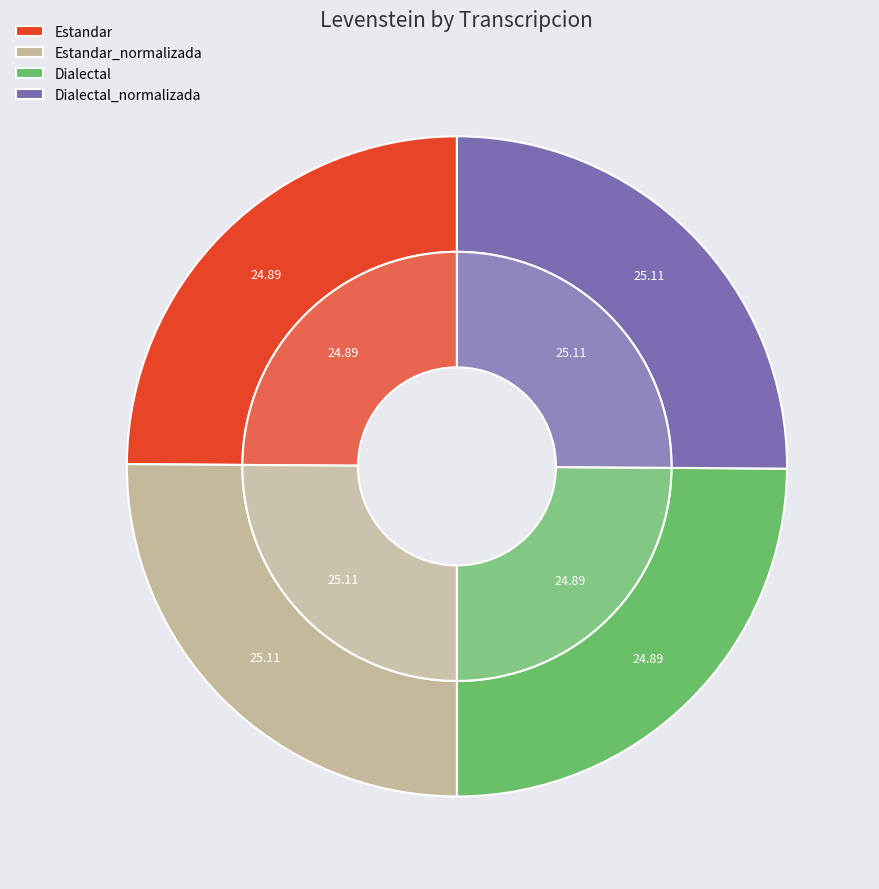

To the nearest percent, what is the combined percentage of Dialectal_normalizada and Estandar_normalizada?

50%